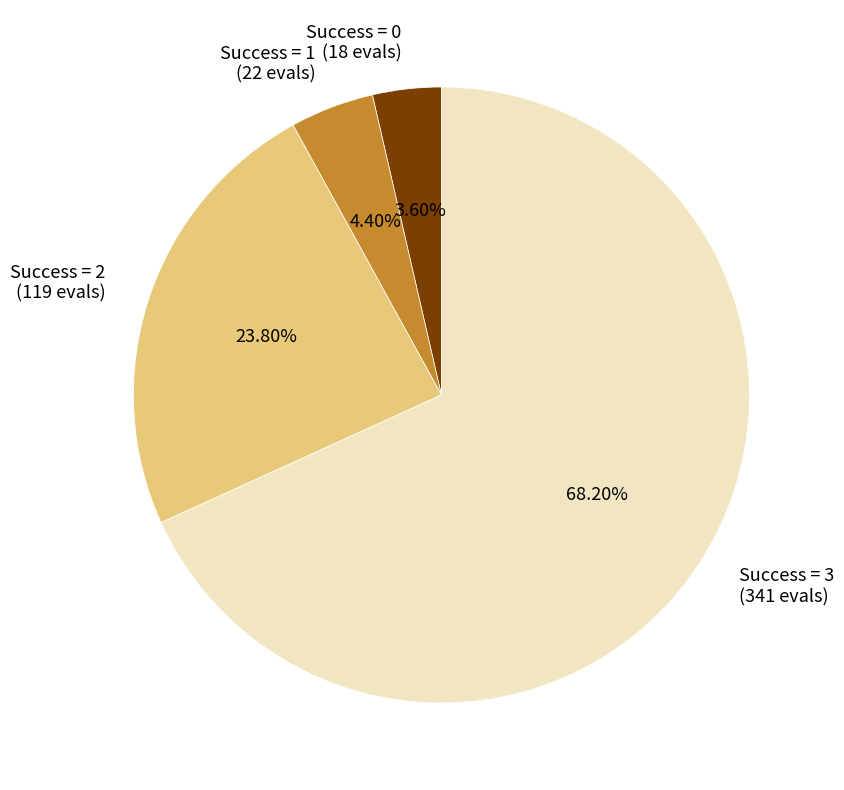

Is there any slice that represents more than half of the pie?

Yes